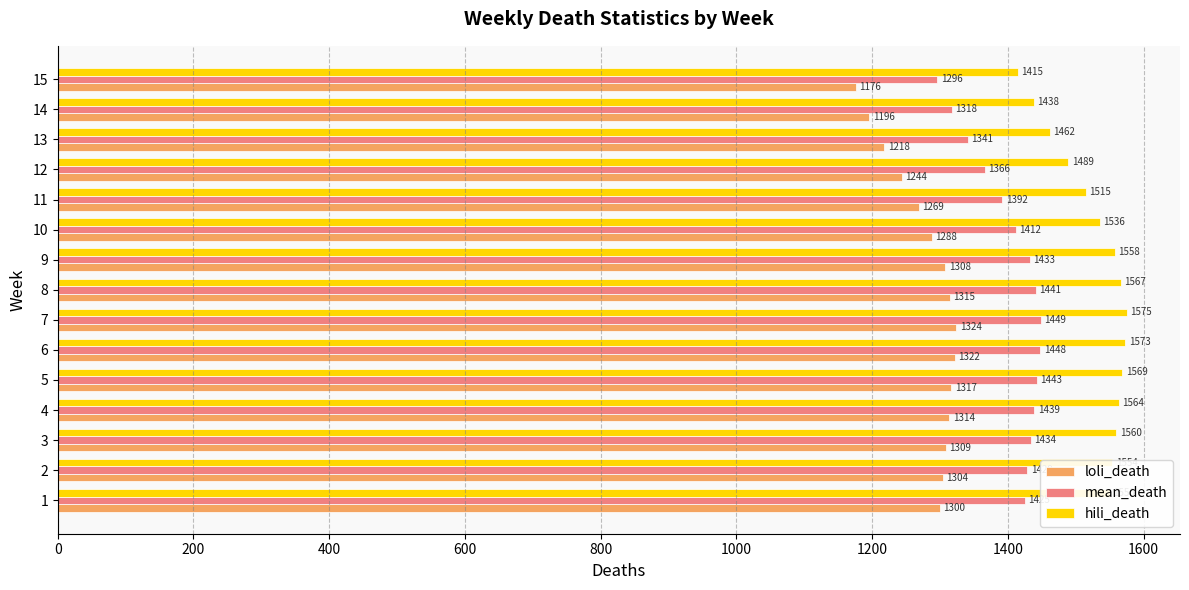

What are all the series names shown in the legend?

loli_death, mean_death, hili_death